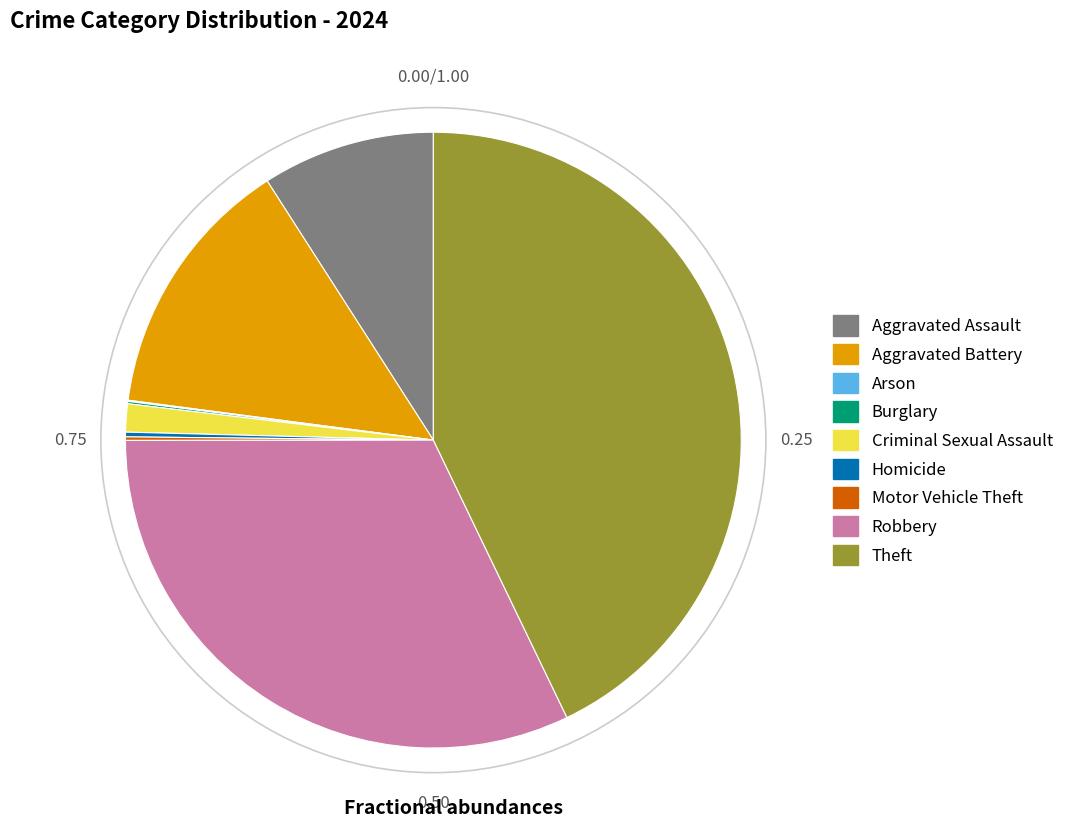

What is the largest slice in the pie chart?

Theft